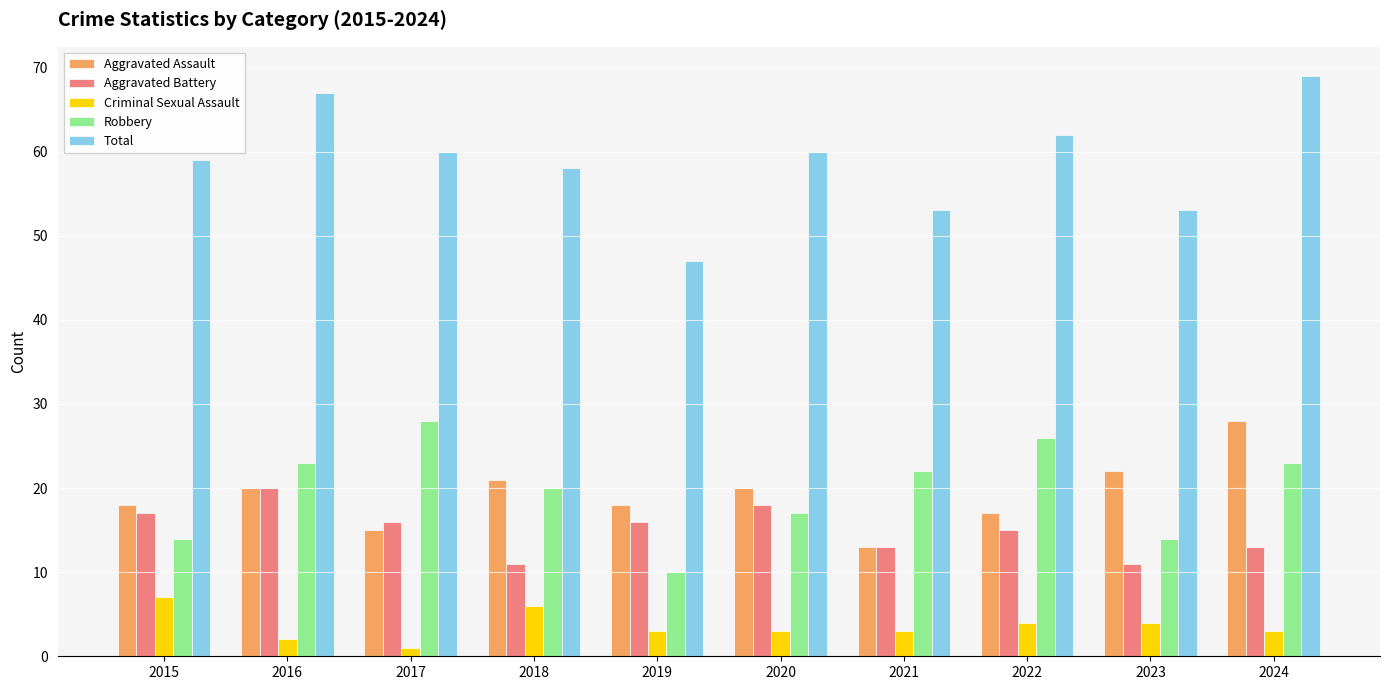

How many bars are there in each group?

5